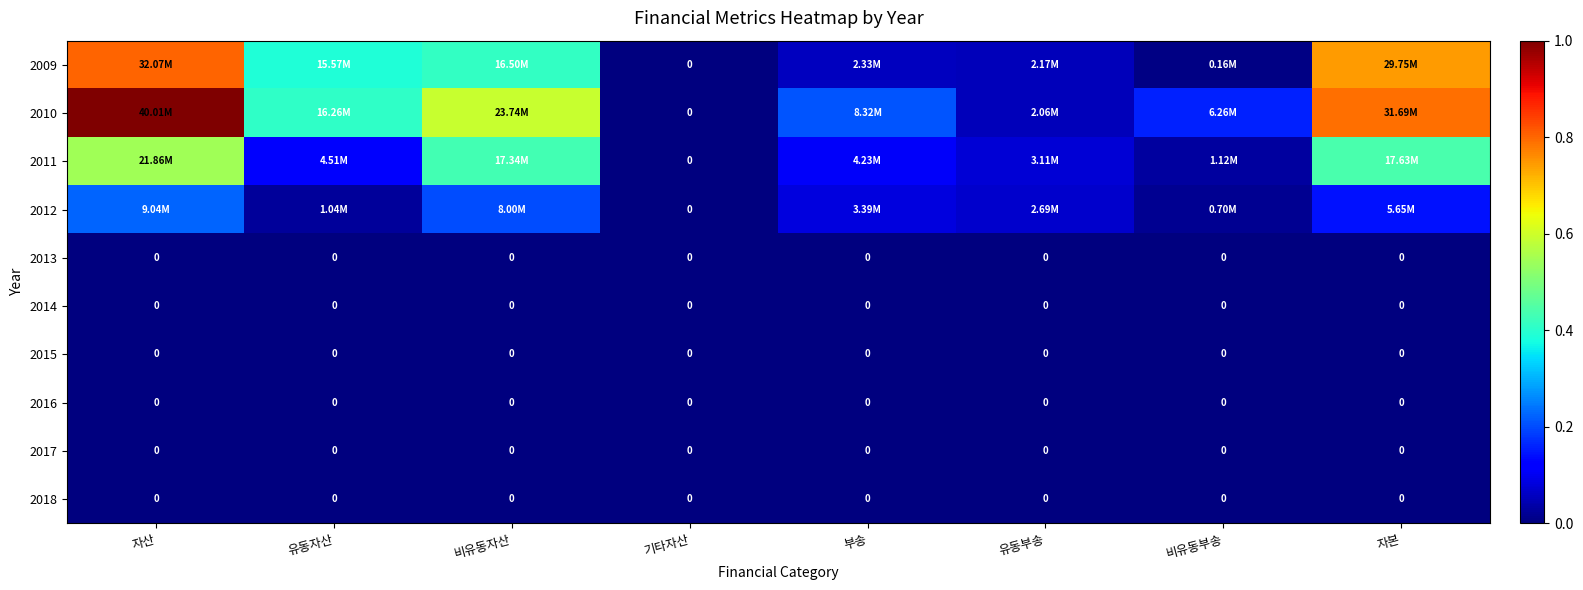

Which category has the highest value across all series?

자산